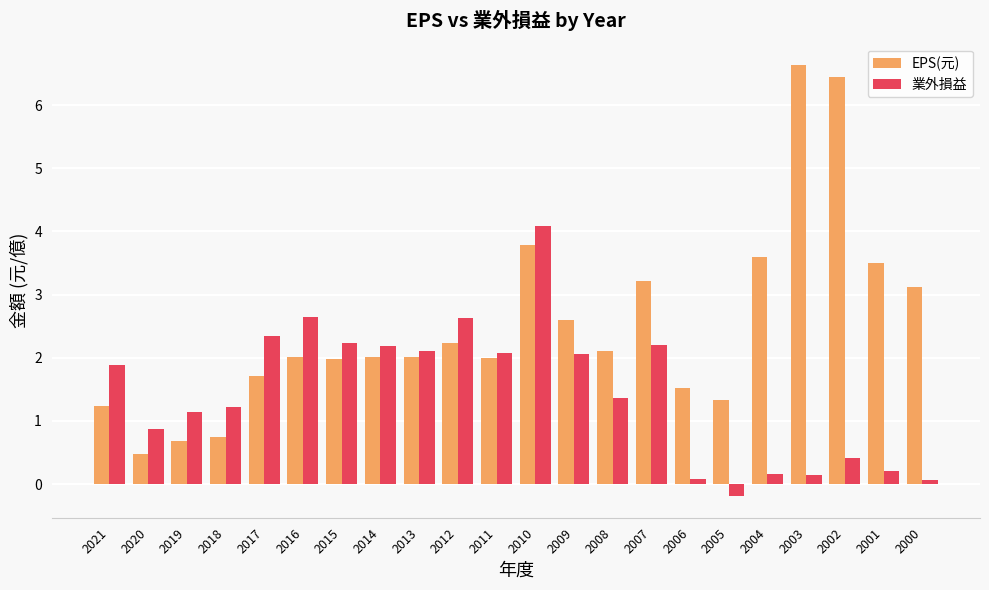

True or false: 業外損益 has a value of 0.4 at 2002.

True